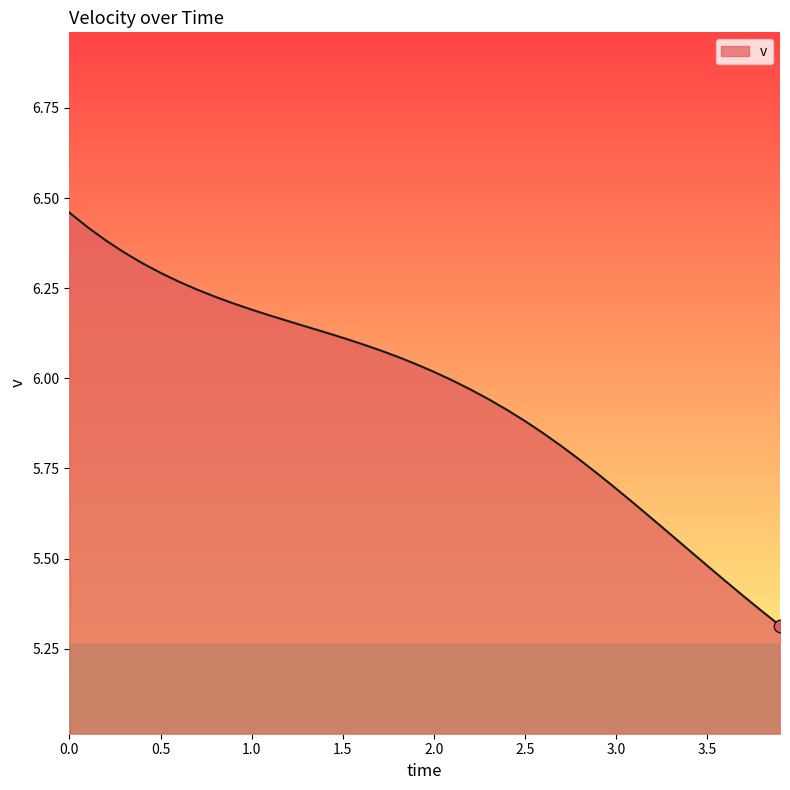

What is the smallest value displayed?

5.3